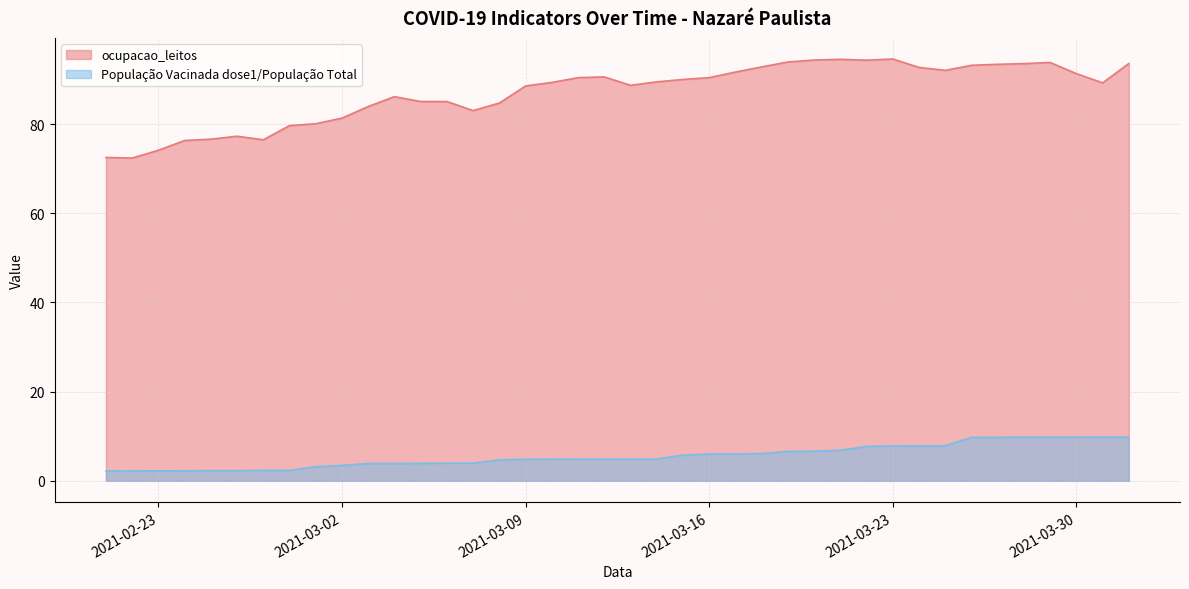

What are all the series names shown in the legend?

ocupacao_leitos, População Vacinada dose1/População Total